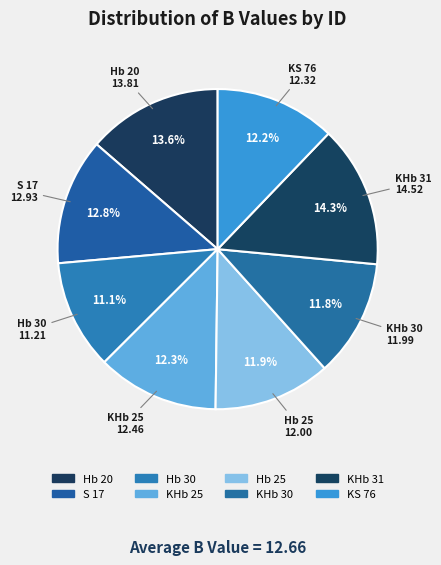

How many segments does this pie chart have?

8